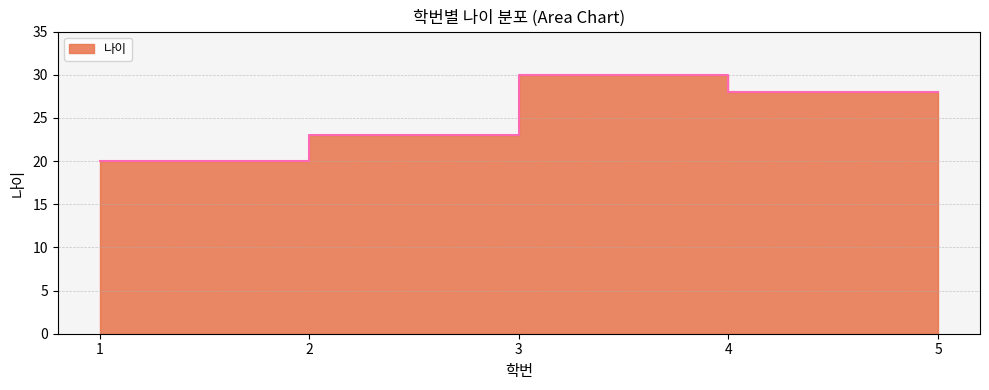

How many values are between 20 and 28?

4